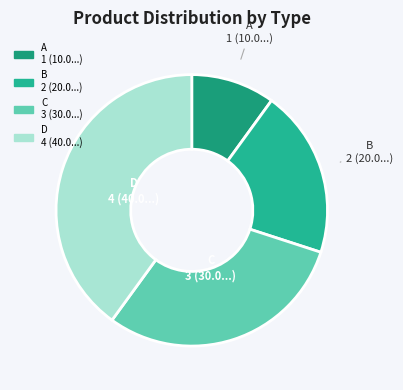

What is the smallest slice in the pie chart?

A